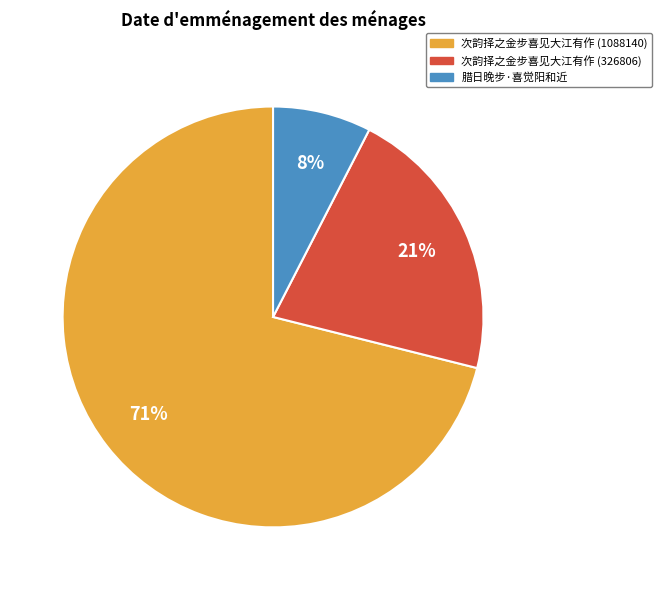

Between 次韵择之金步喜见大江有作 (1088140) and 腊日晚步·喜觉阳和近, which is larger?

次韵择之金步喜见大江有作 (1088140)